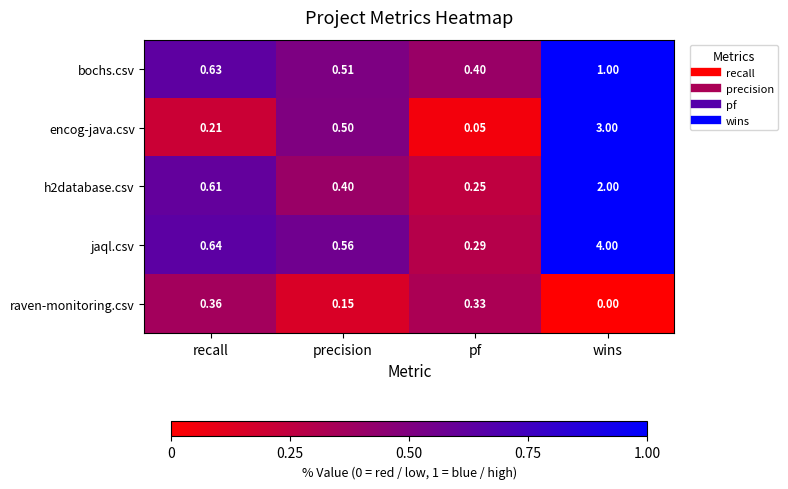

Which series has the largest total across all categories?

jaql.csv